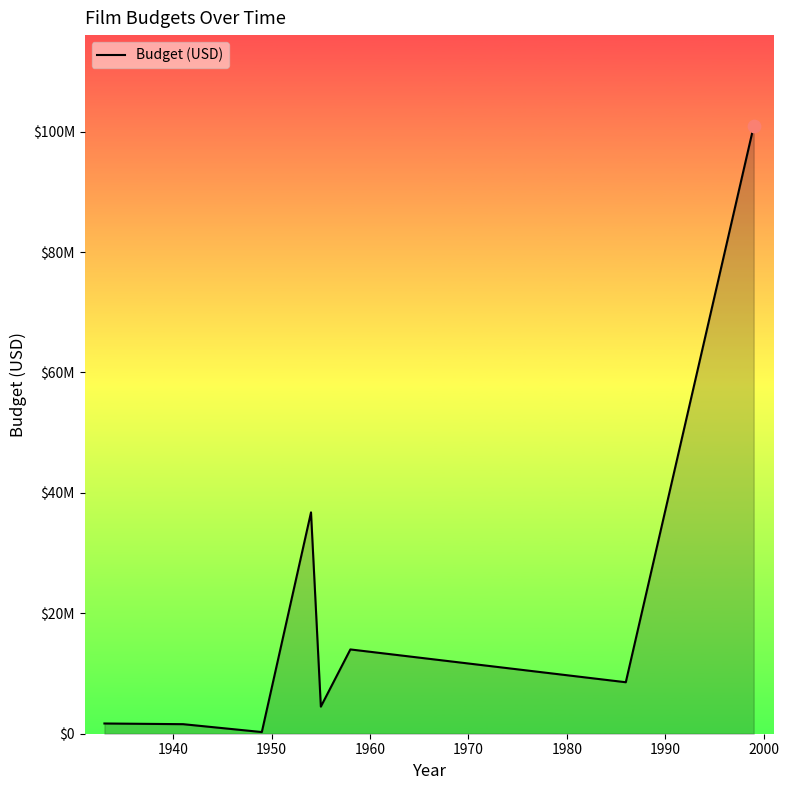

Is this an area chart (filled region under the line)?

Yes